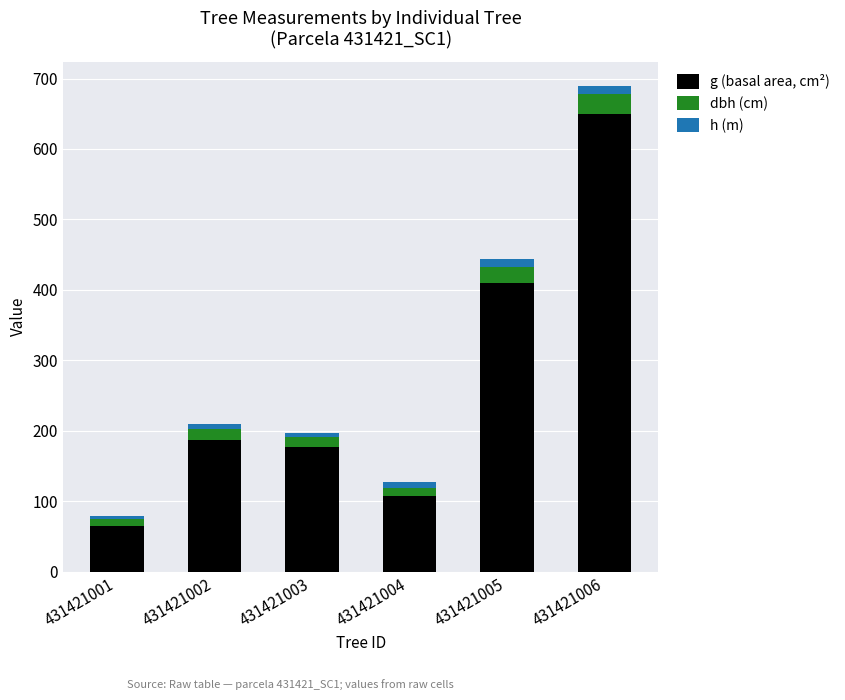

What is the maximum value for g (basal area, cm²)?

649.2